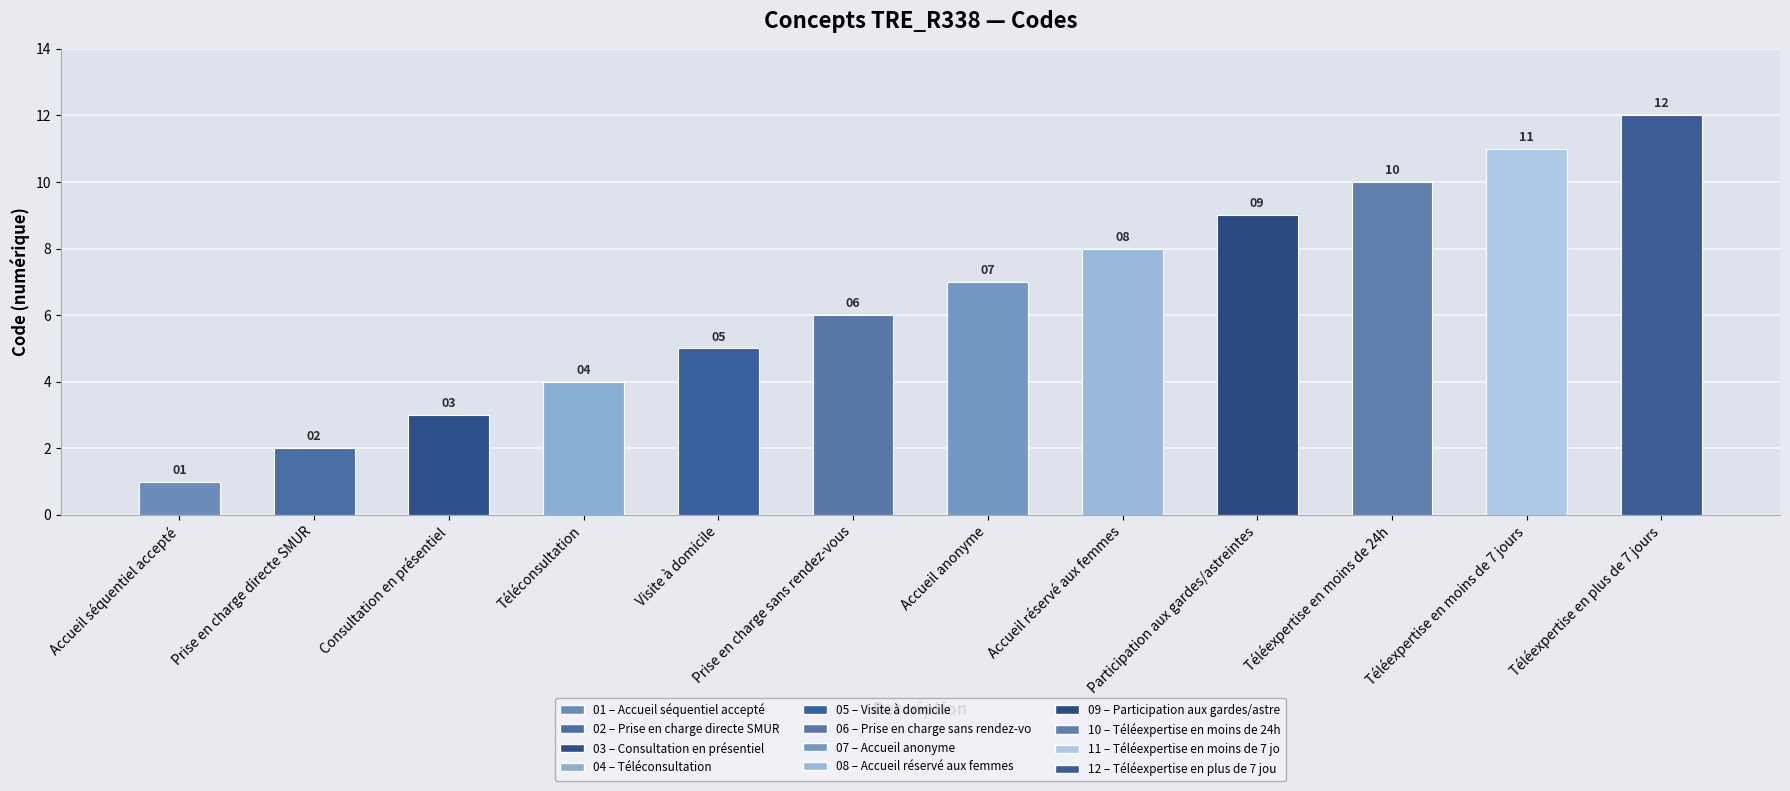

What value does the data have at Prise en charge sans rendez-vous, to the nearest 5?

5